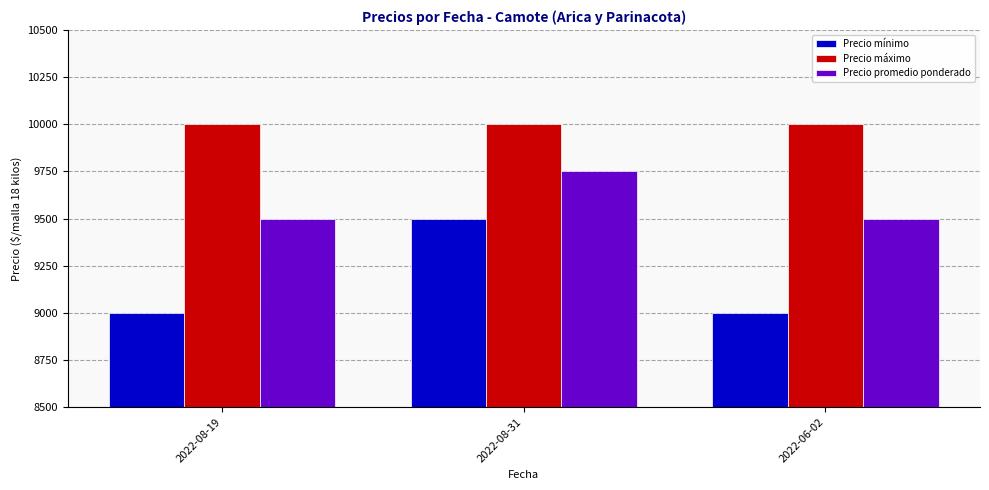

Which series has the largest total across all categories?

Precio máximo